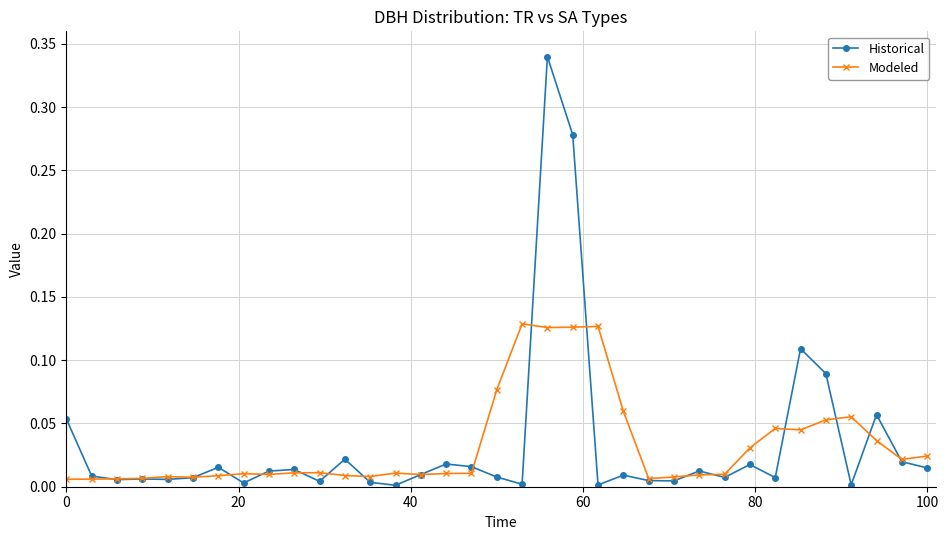

Which series has the largest range (max minus min)?

Historical